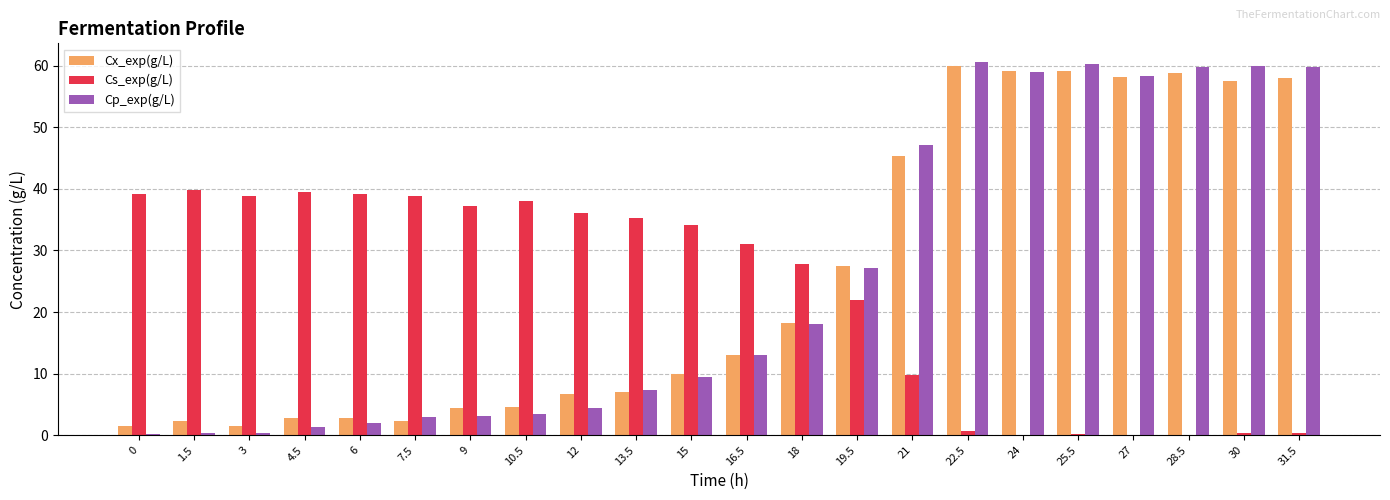

What is the maximum value shown in the chart?

60.6